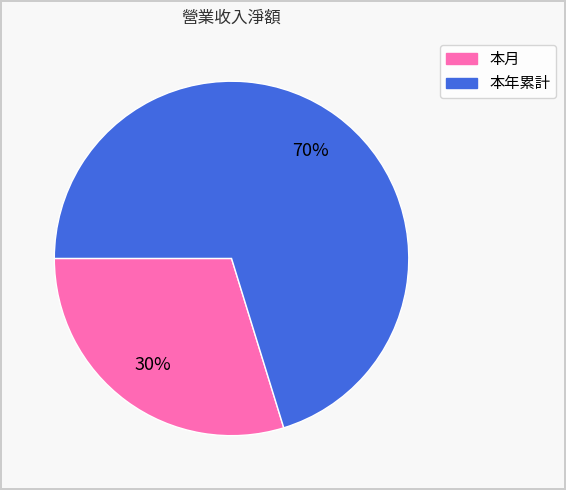

How many segments does this pie chart have?

2